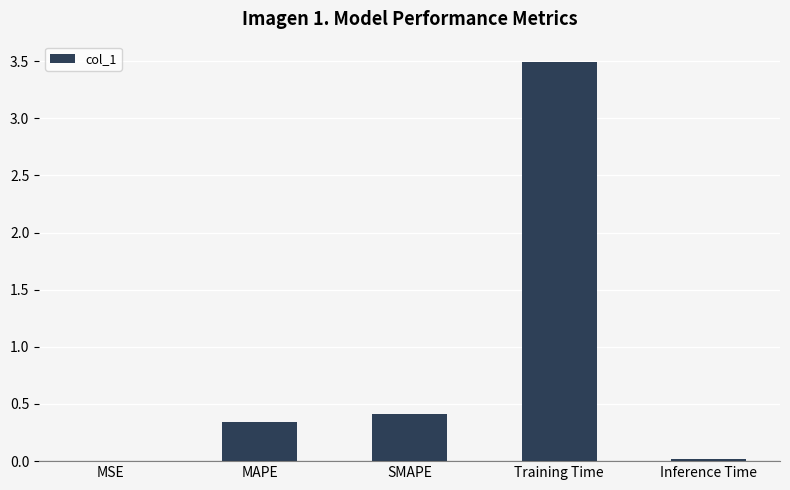

Read the value at Training Time.

3.5